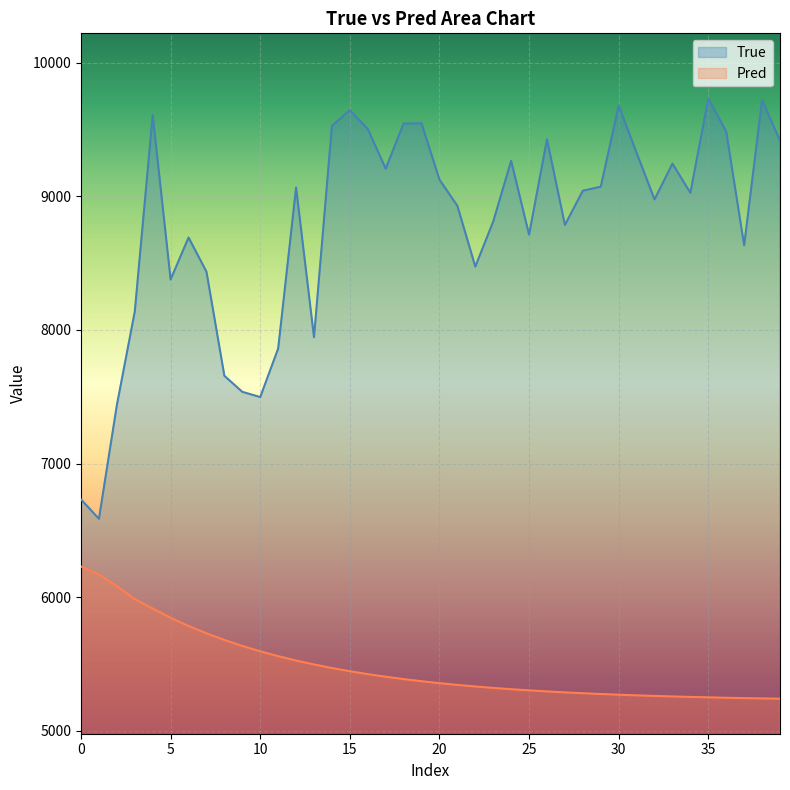

Which series has the largest total across all categories?

True